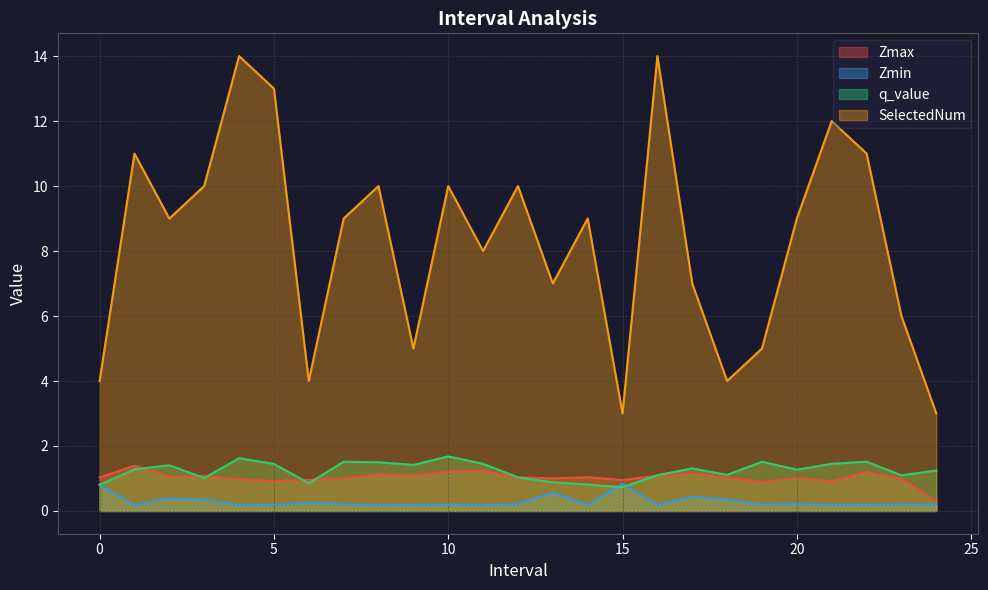

At which label is Zmin closest to 0?

8.0